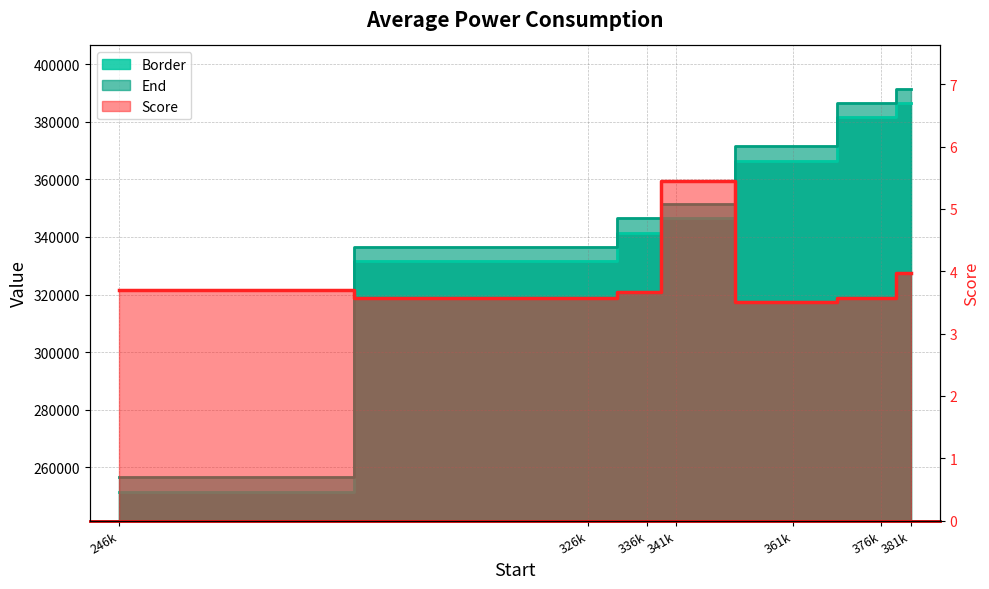

What is the difference between the maximum and second lowest values in the Score series?

1.9